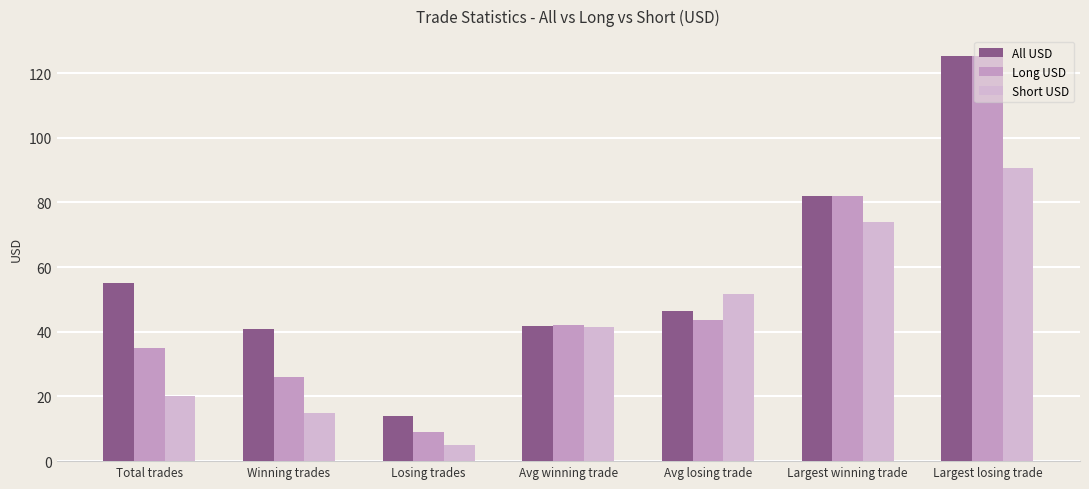

What is the spread (max minus min) of values at Losing trades?

9.0